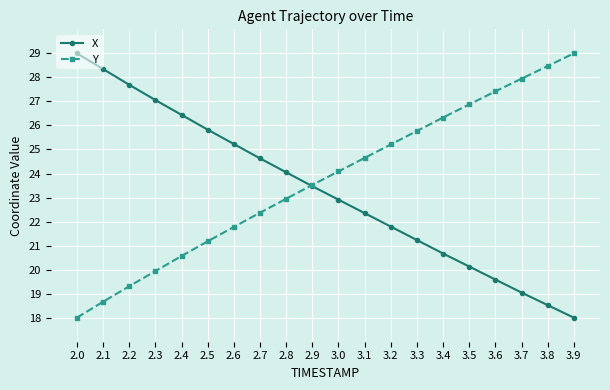

How many lines are shown in the chart?

2